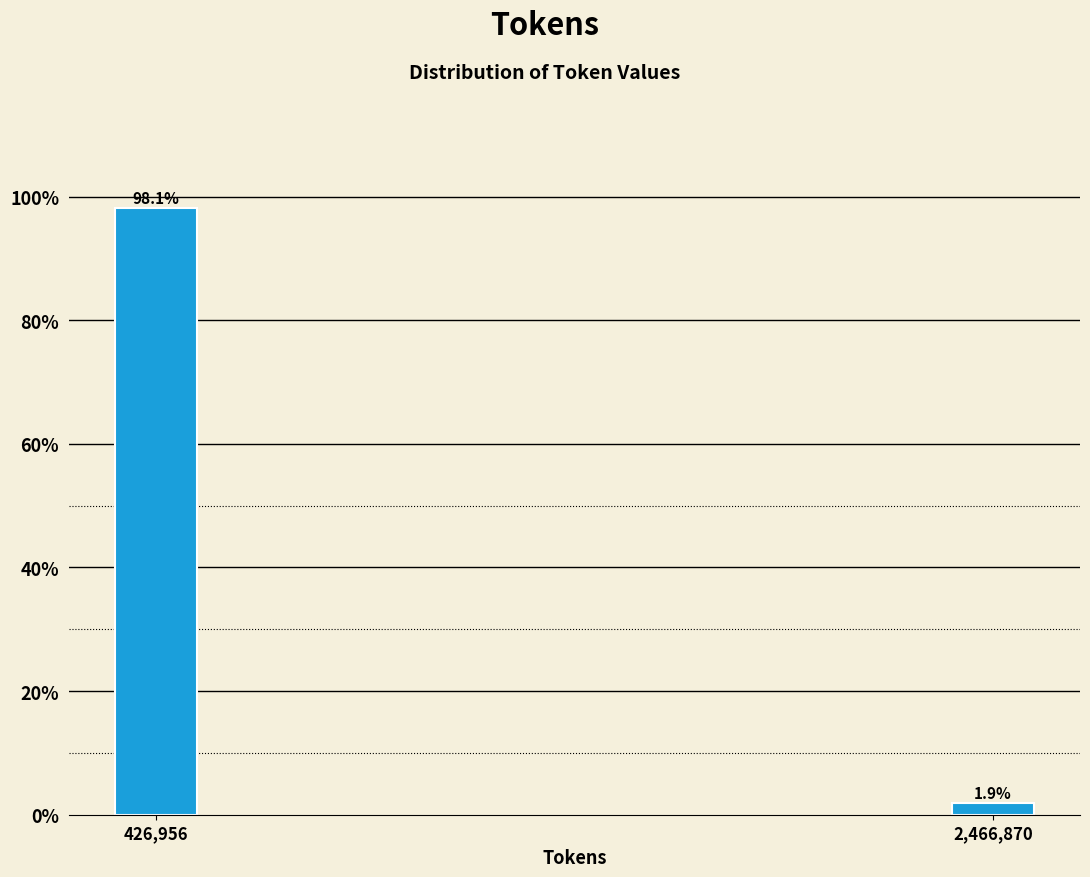

Reading left to right, transcribe all the data shown in this chart.

426,956=98.1	2,466,870=1.9